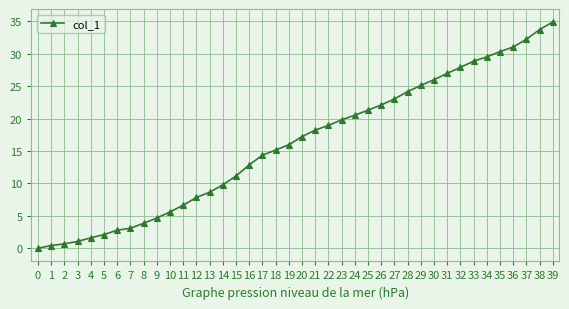

What is the difference between the maximum and minimum values?

34.9